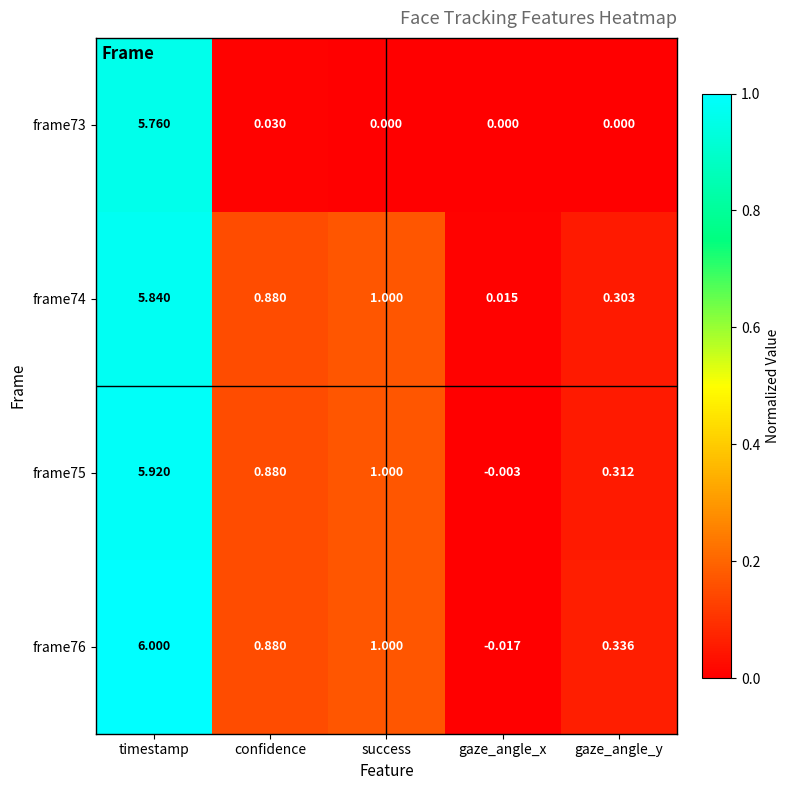

At which label does frame74 reach its peak?

timestamp